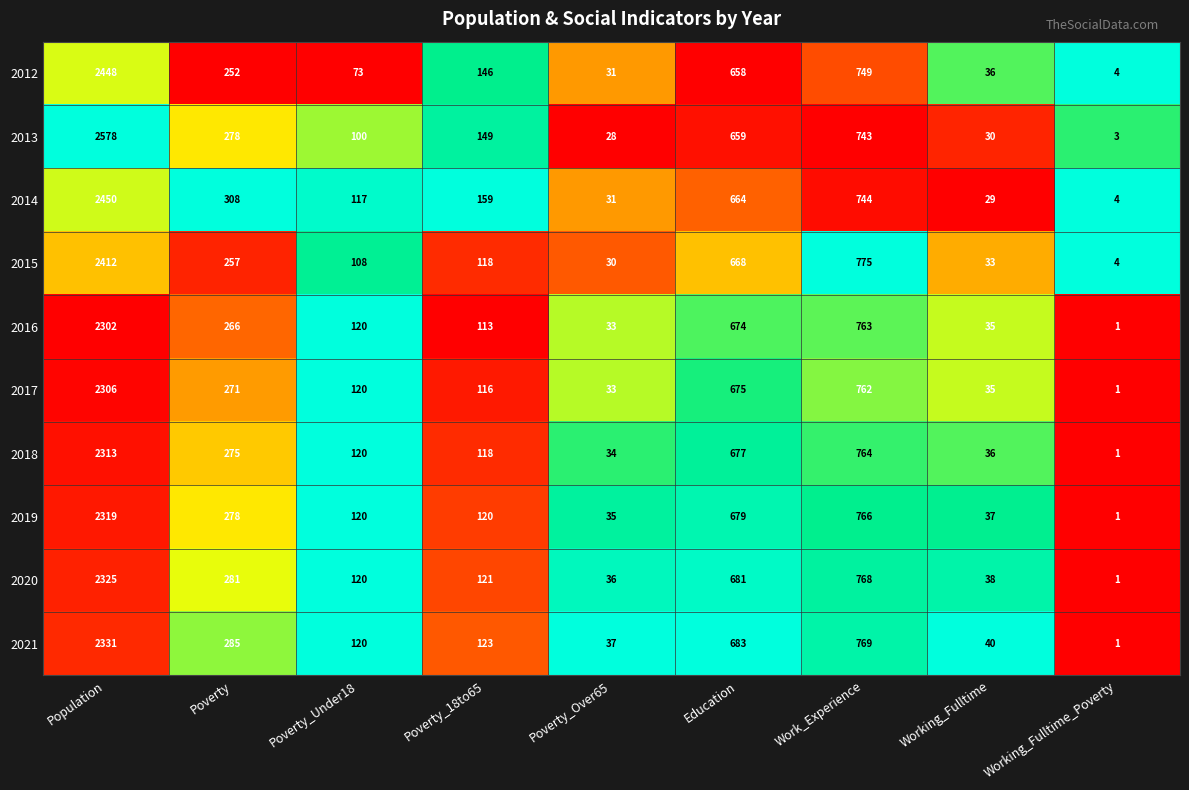

What is the highest value of the 2014 series?

2450